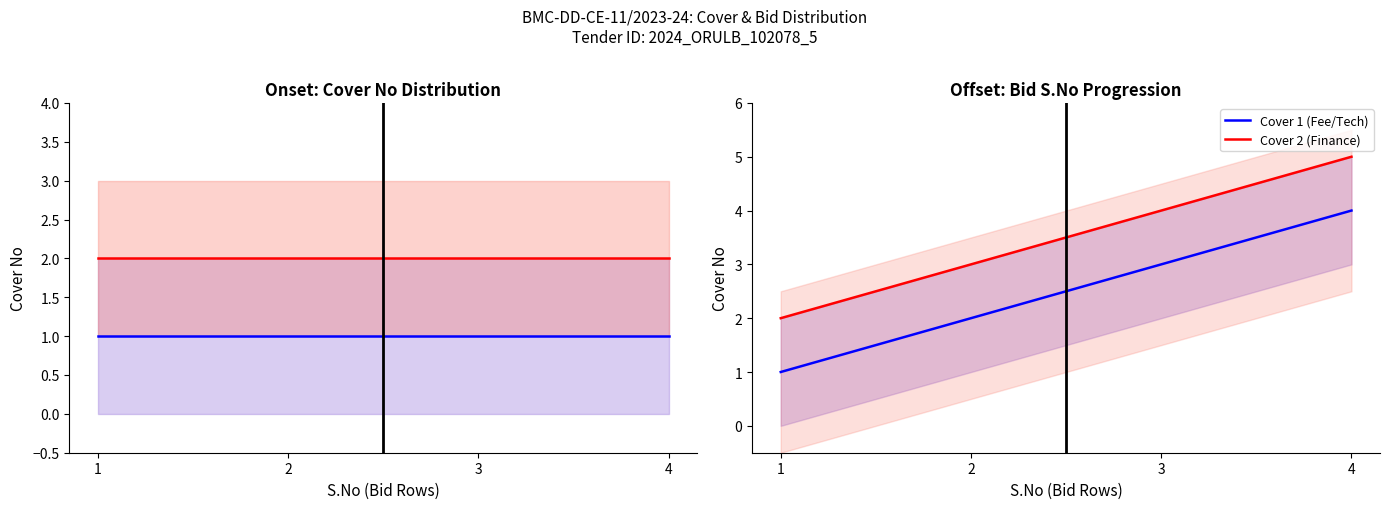

What is the sum of all Cover 1 (Fee/Tech) values?

10